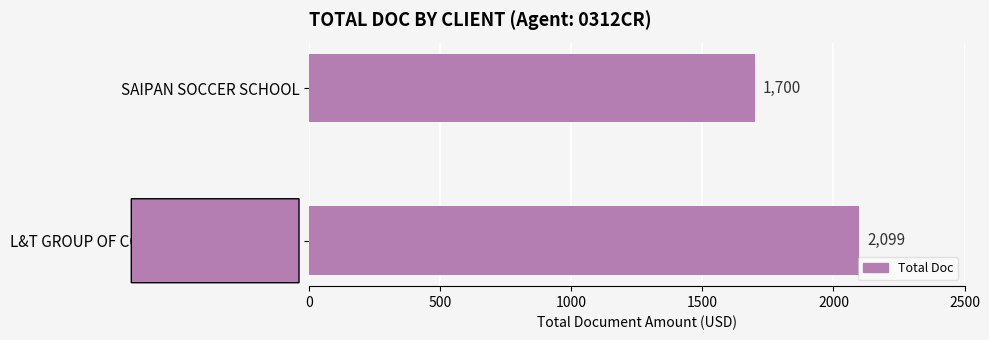

Reading top to bottom, what are all the values shown in this chart?

SAIPAN SOCCER SCHOOL=1700	L&T GROUP OF COMPANIES LTD (Saipan)=2099